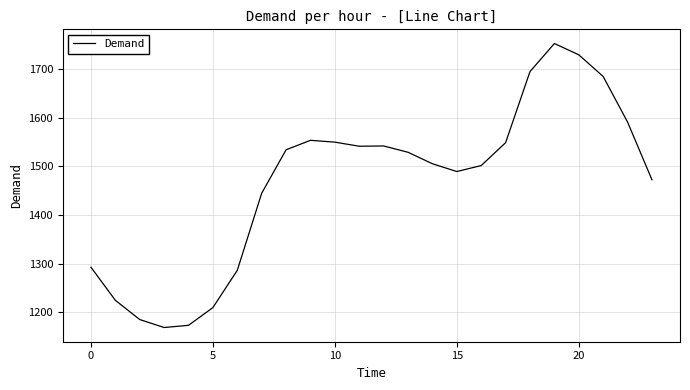

How many series are shown in this chart?

1